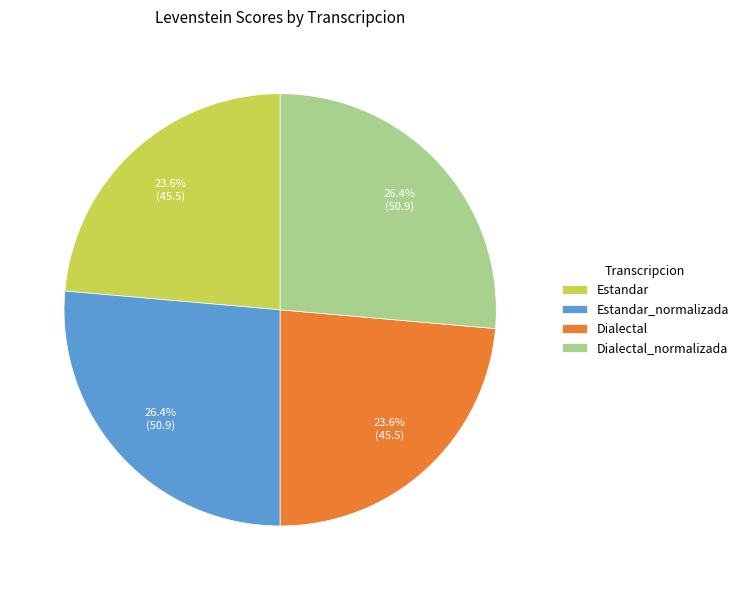

How many slices are in this pie chart?

4